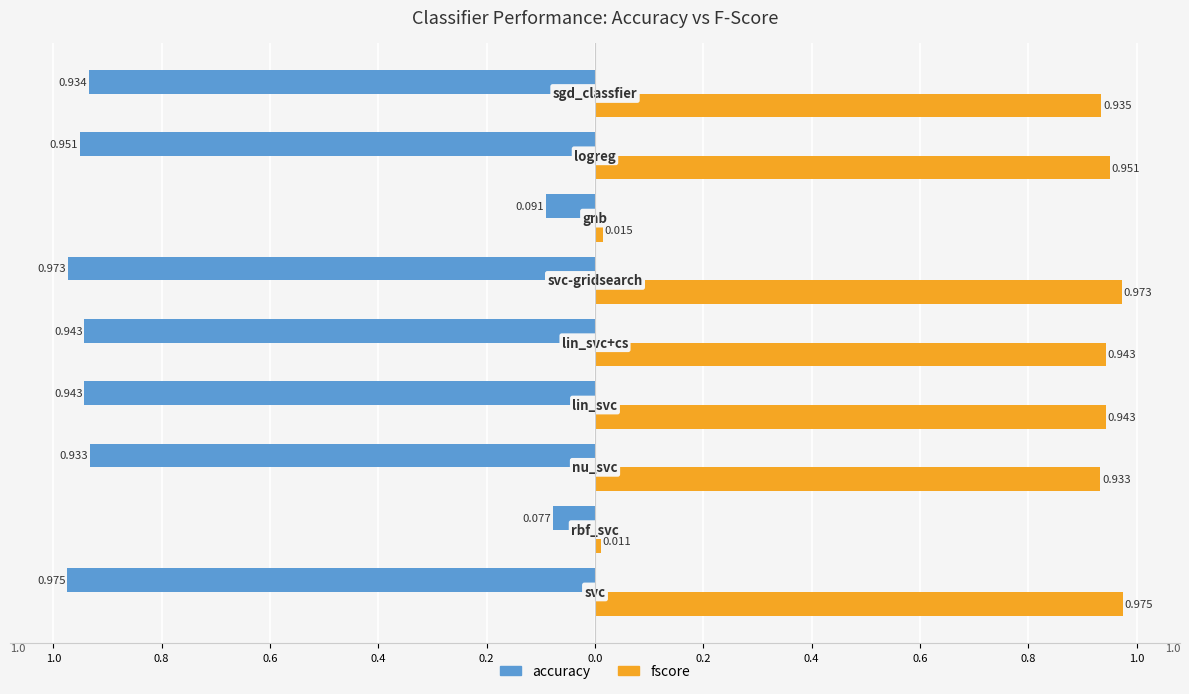

What are all the series names shown in the legend?

accuracy, fscore